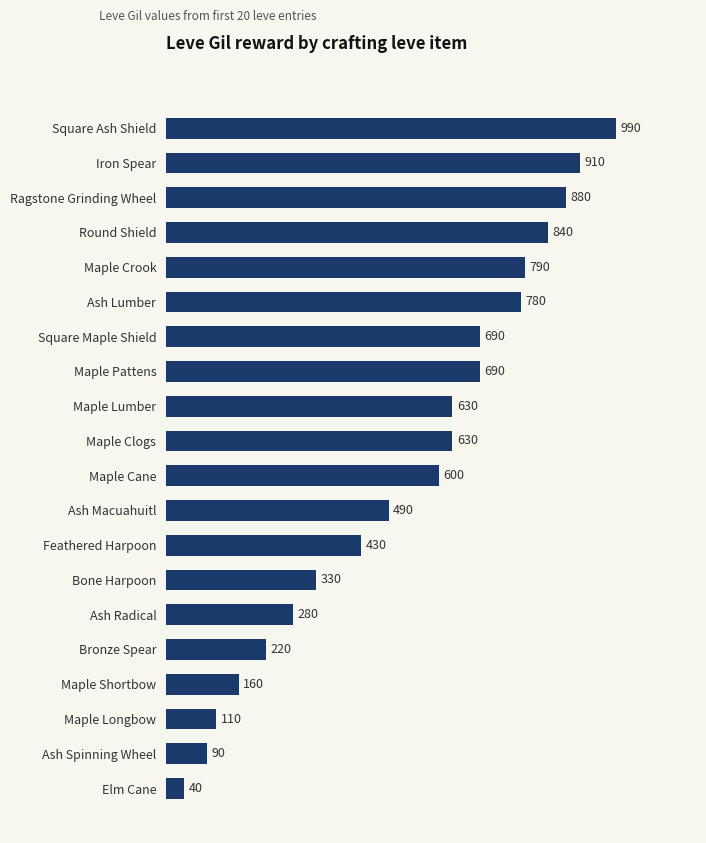

The chart shows a value of 357 at Bronze Spear. True or false?

False